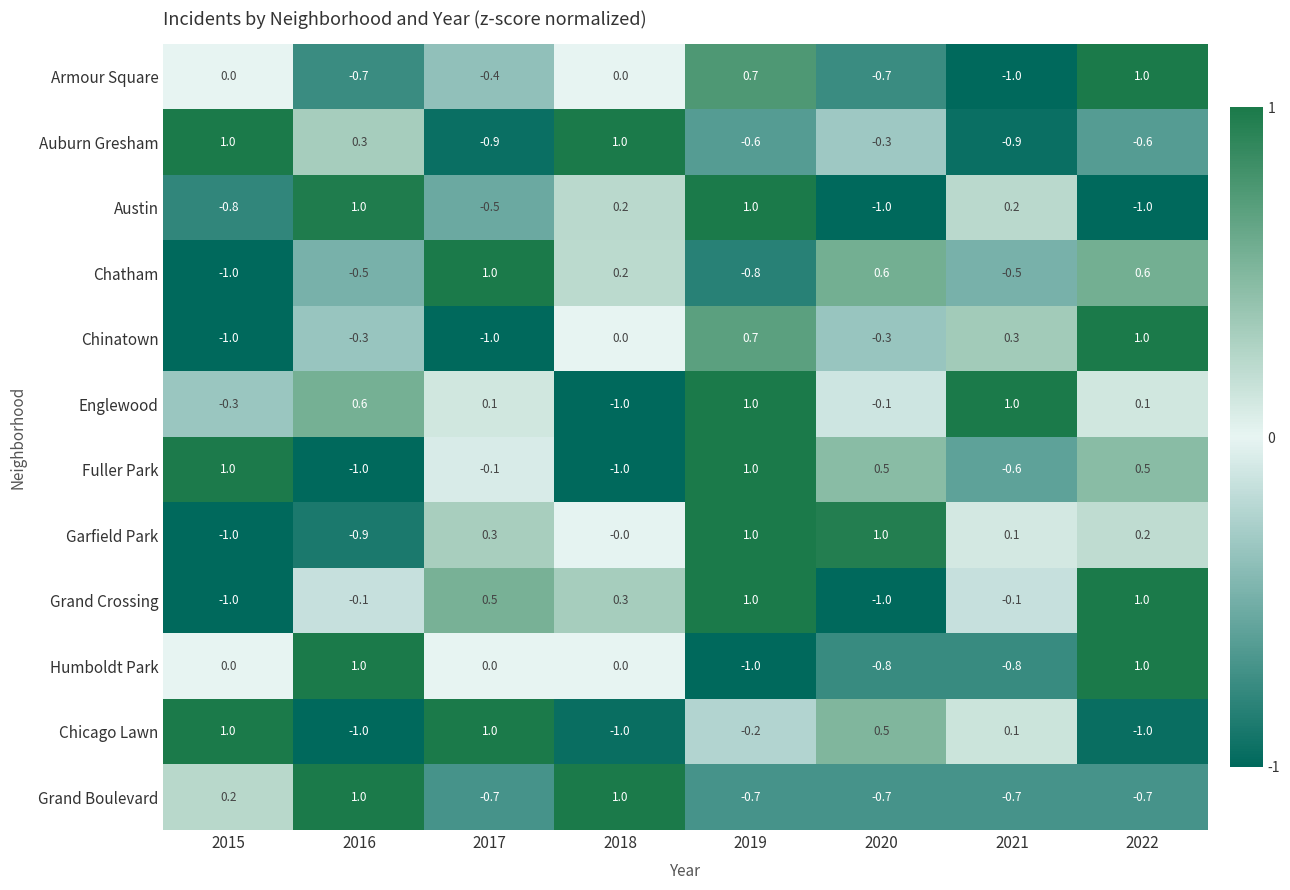

Where does the Auburn Gresham series first go above 0?

2015